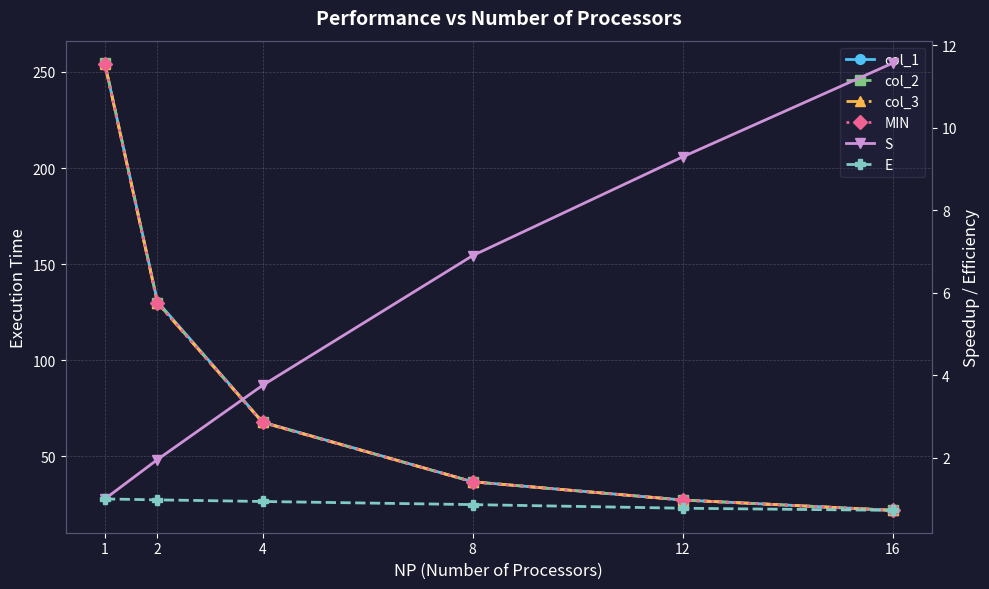

Is this an area chart (filled region under the line)?

No